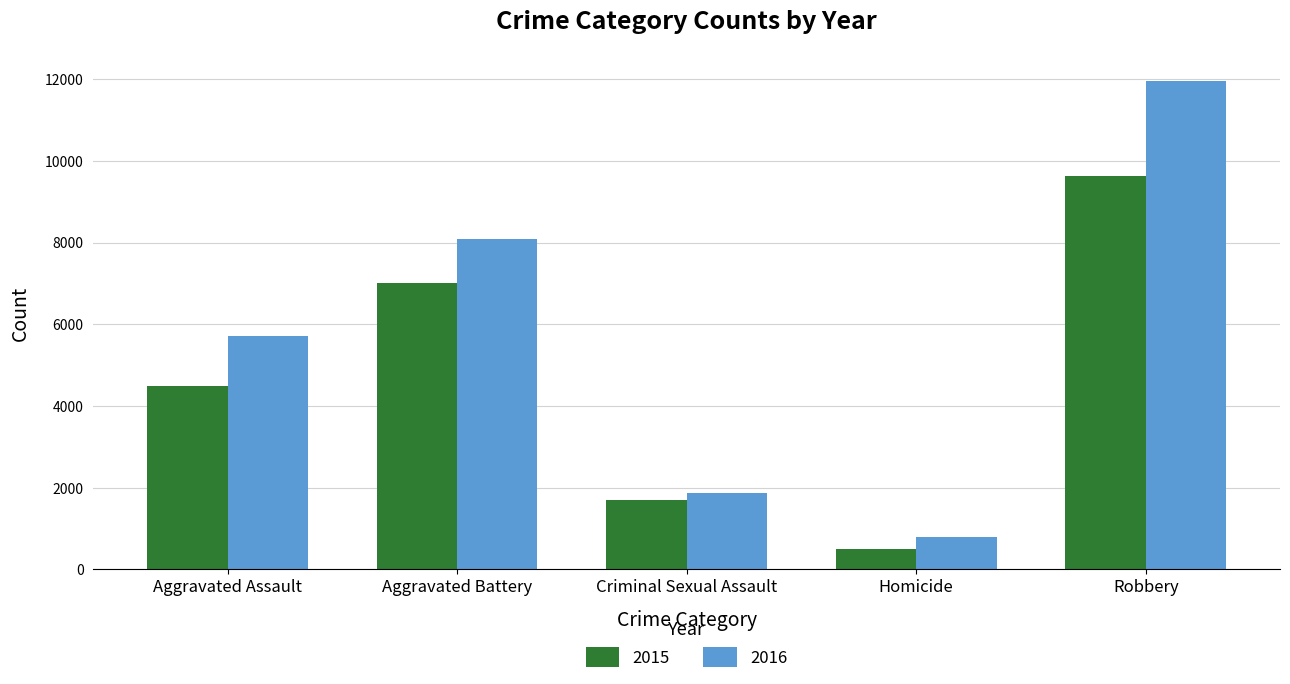

What is the smallest value displayed?

496